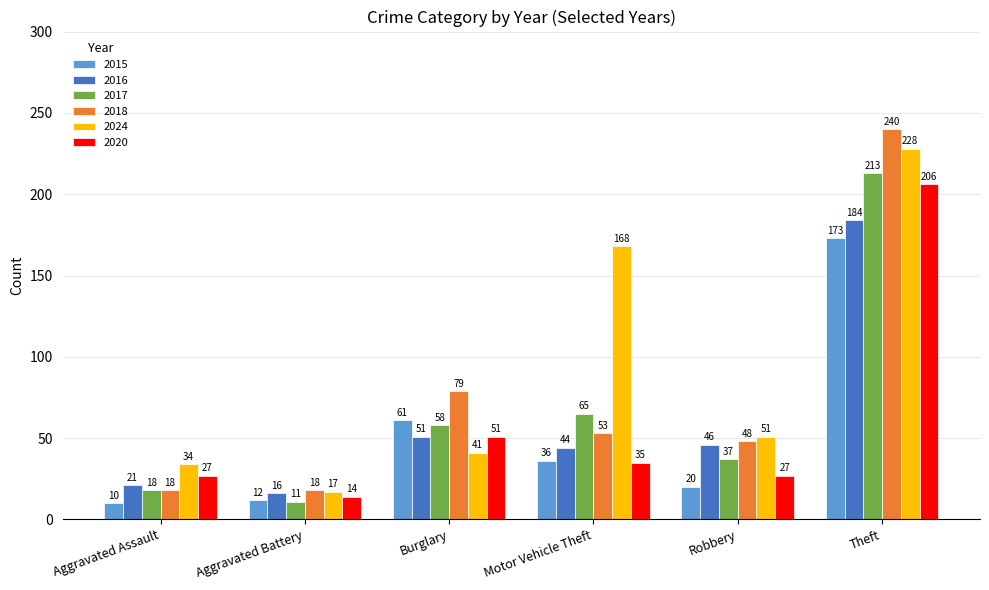

Are the bars horizontal?

No